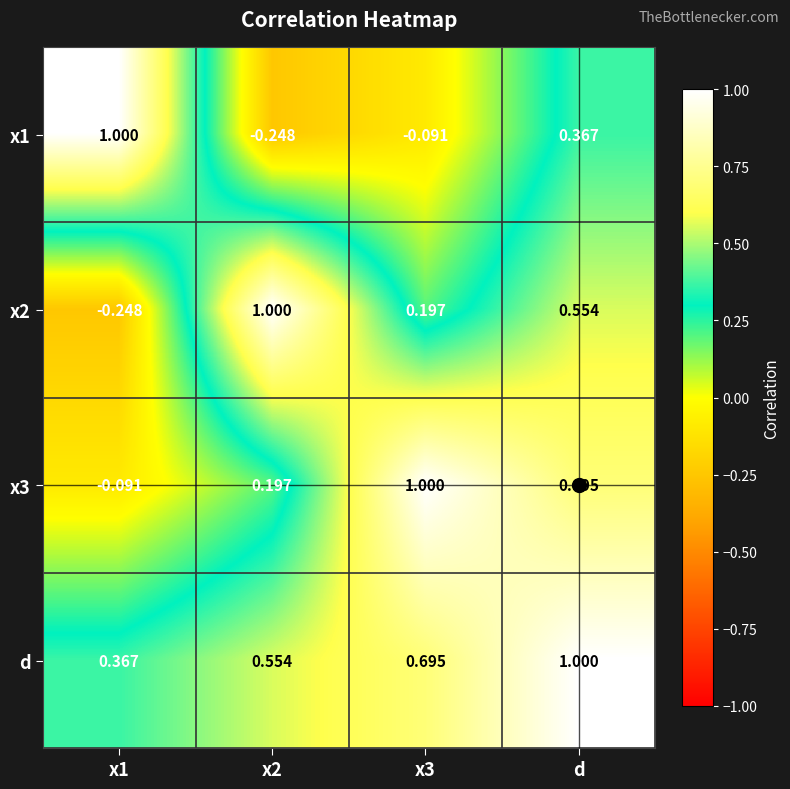

At which category is the sum across all series the highest?

d